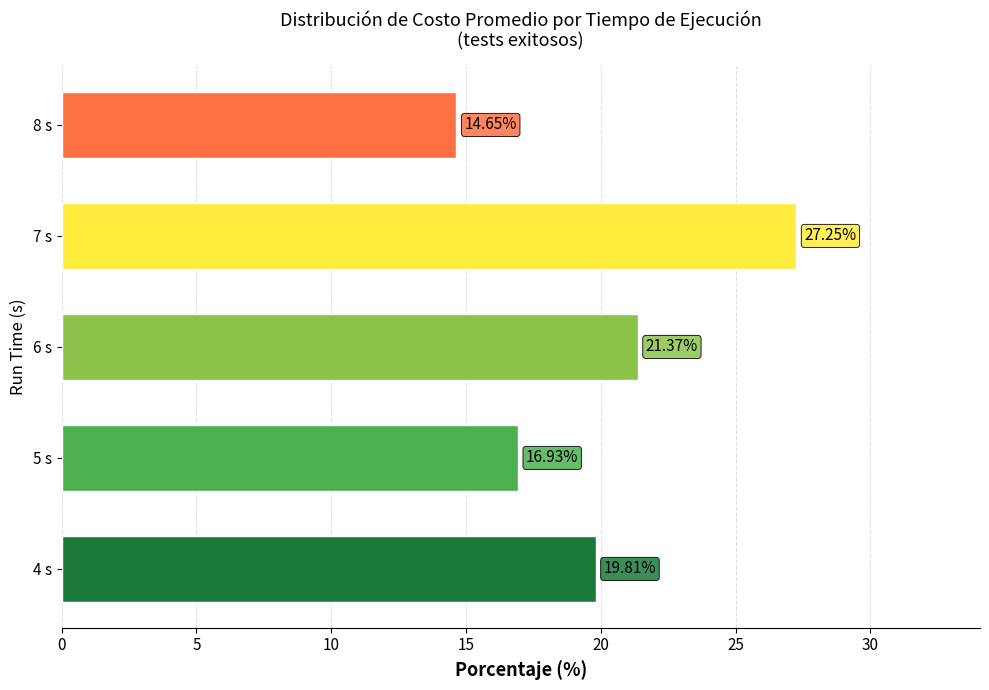

What is the smallest value displayed?

14.6